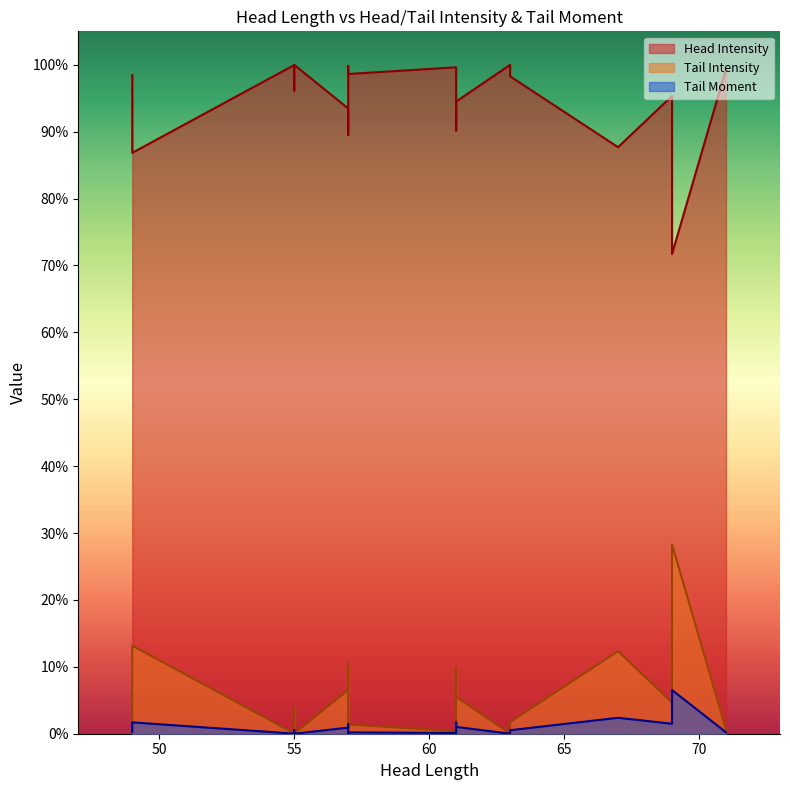

Which series has the largest total across all categories?

Head Intensity